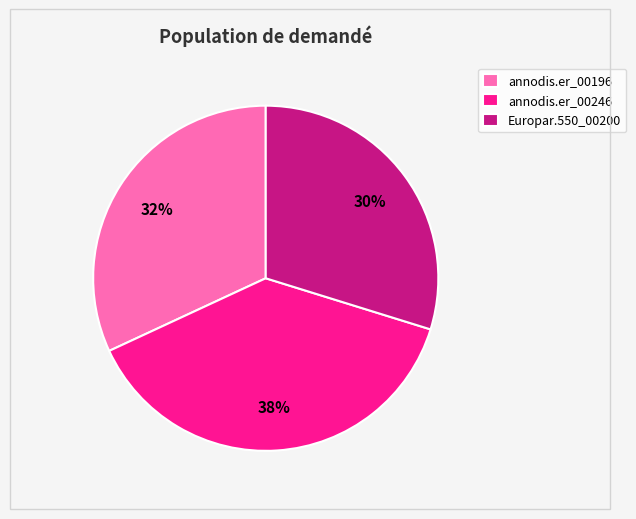

Is there a majority slice in this chart?

No